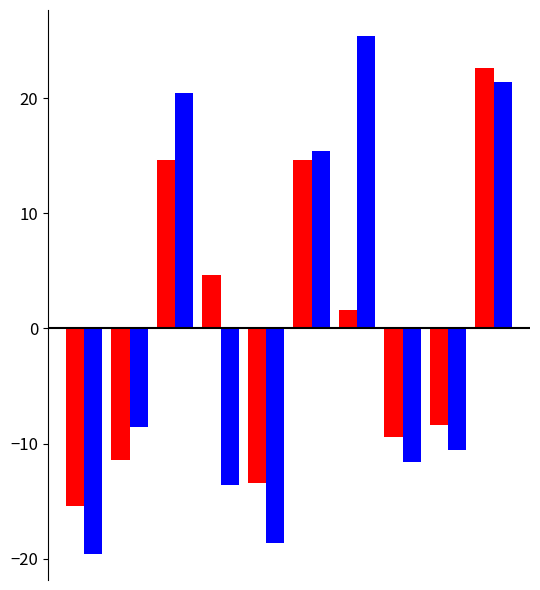

What is the maximum value shown in the chart?

25.4